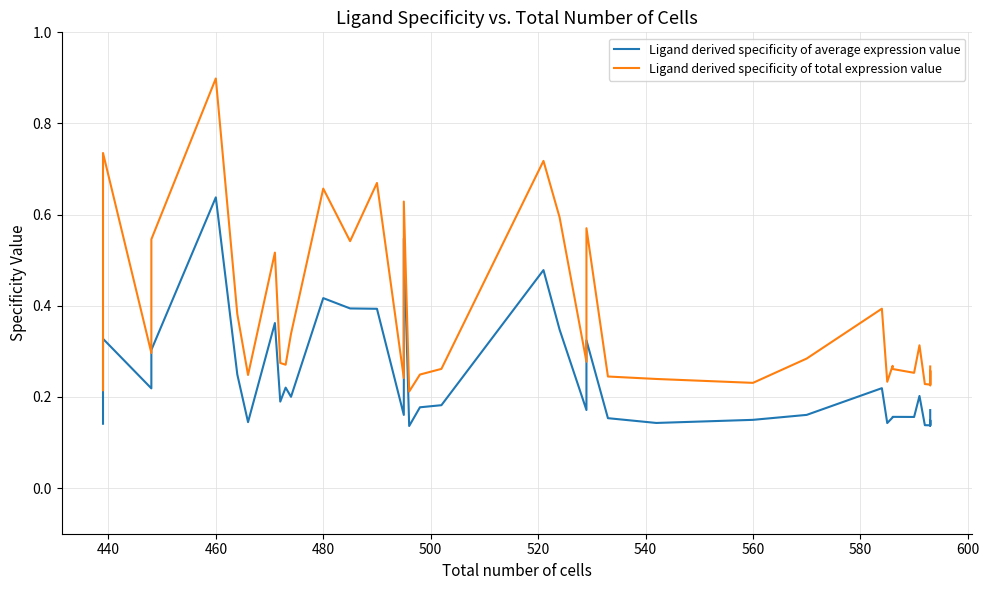

What is the maximum value for Ligand derived specificity of total expression value?

0.9